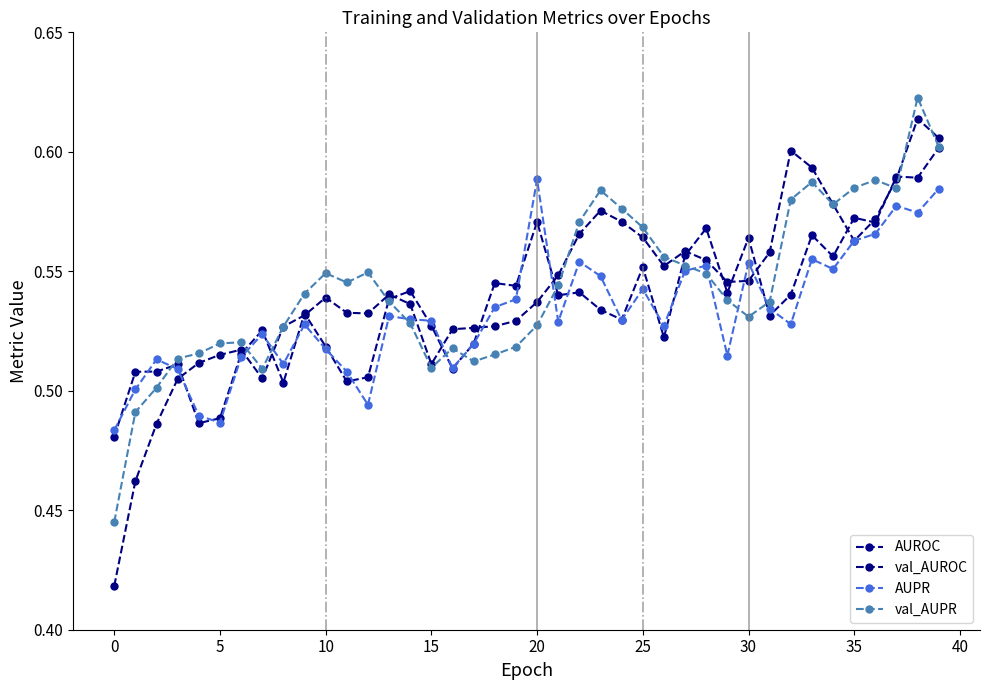

Which category has the lowest value in the AUROC series?

0